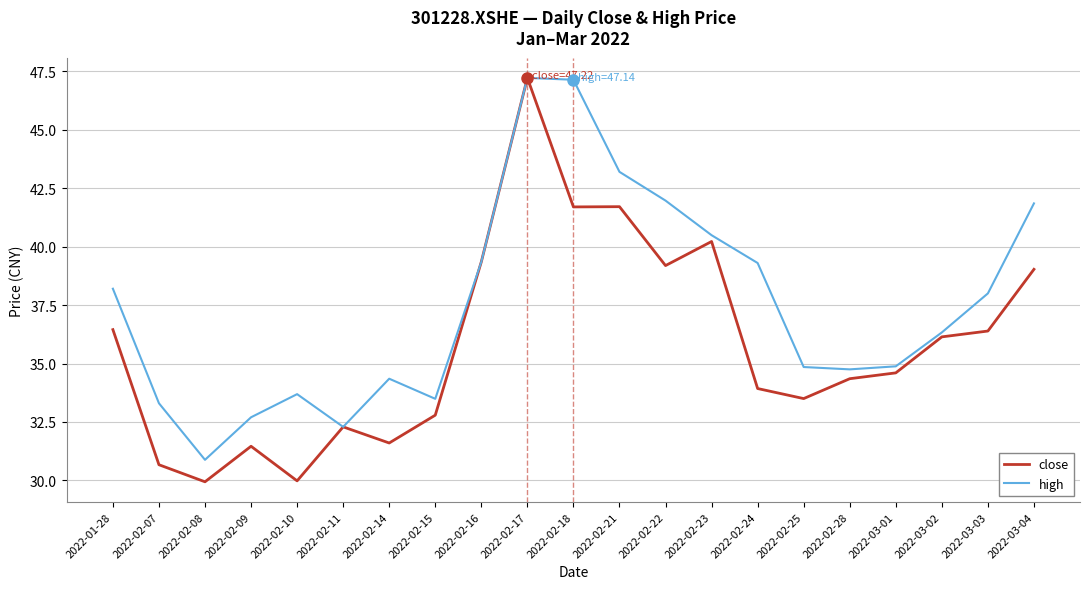

The value of close at 2022-02-23 is 13.6. True or false?

False